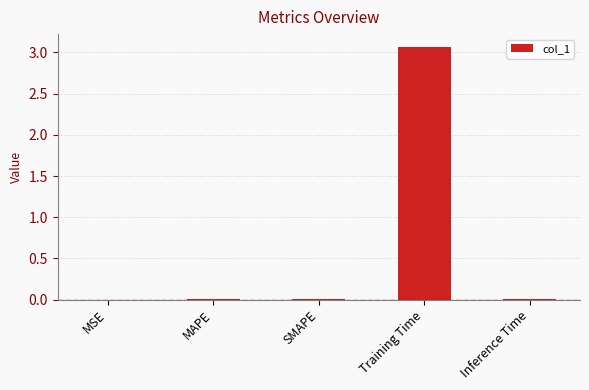

At which category does the chart reach its peak across all series?

Training Time